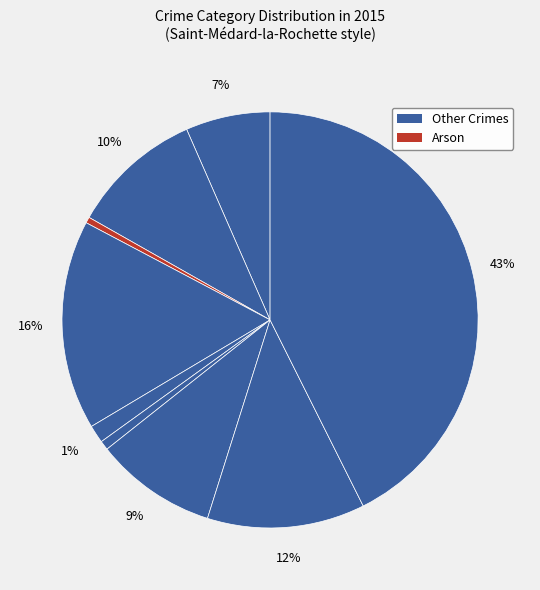

Count the number of slices in the pie.

9